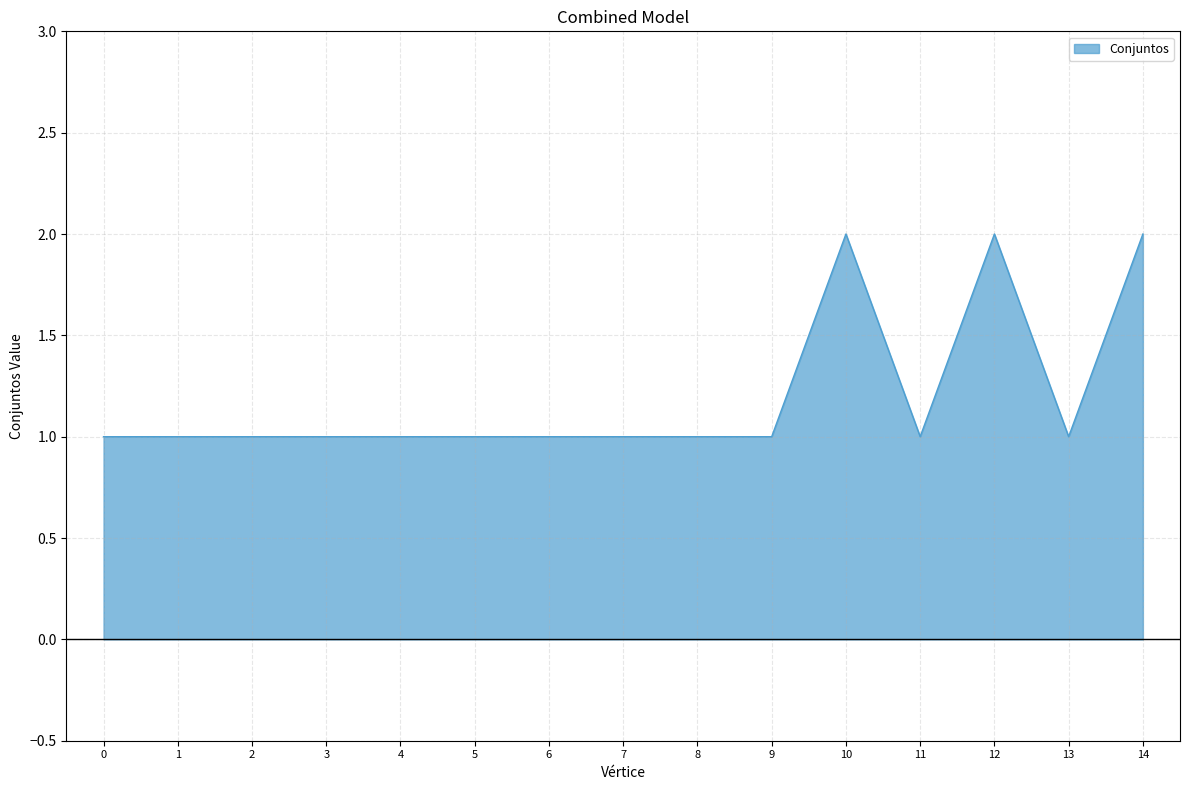

What is the maximum value shown in the chart?

2